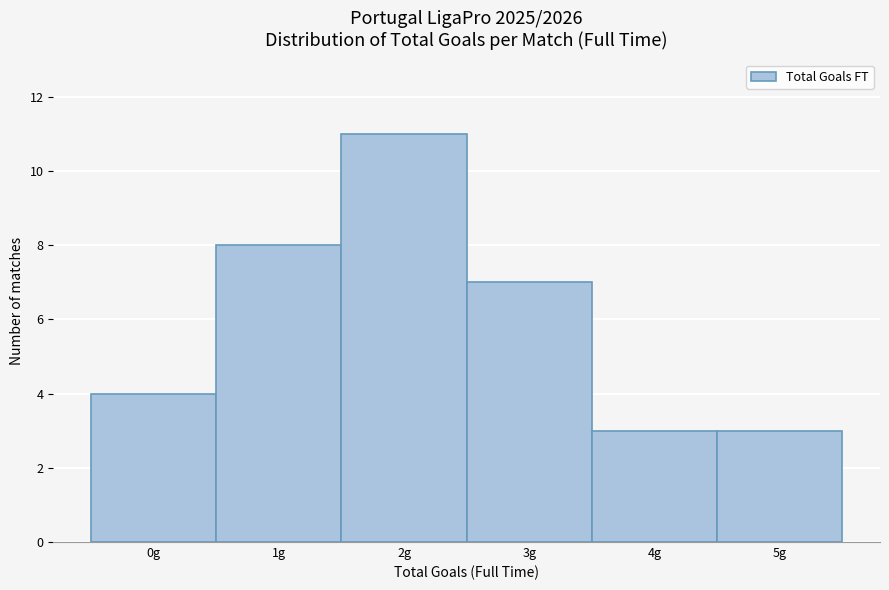

Reading right to left, extract all data points from this chart.

3	3	7	11	8	4